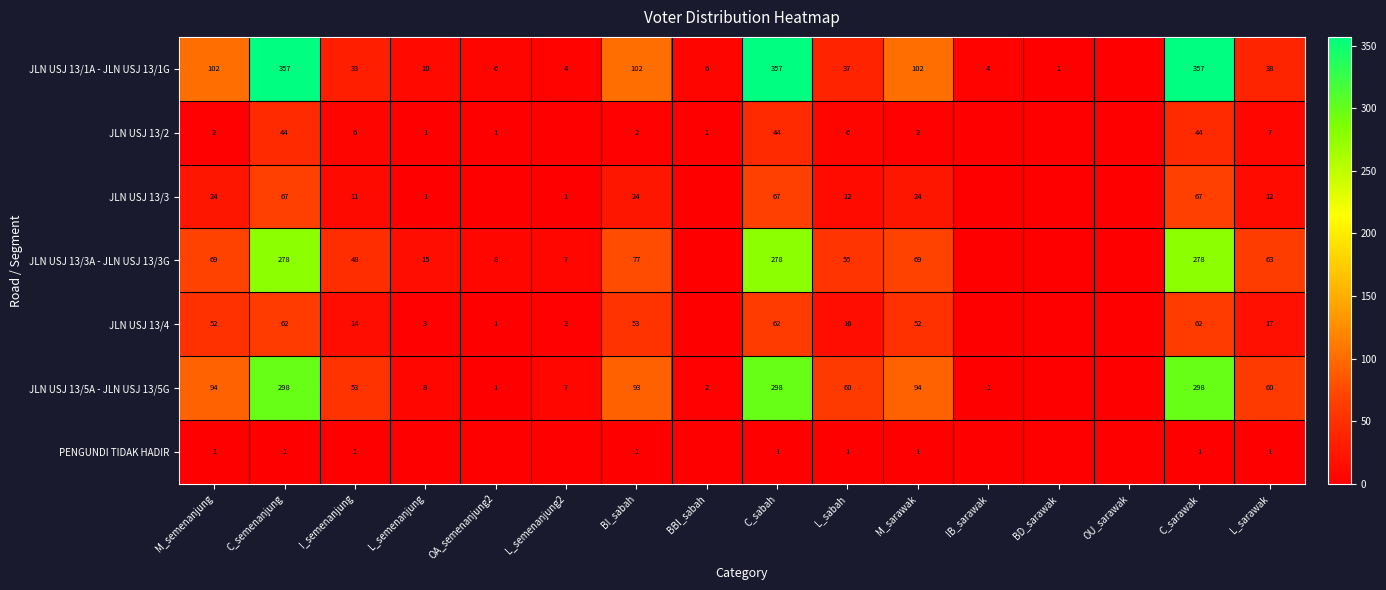

At which category does the chart reach its peak across all series?

C_semenanjung